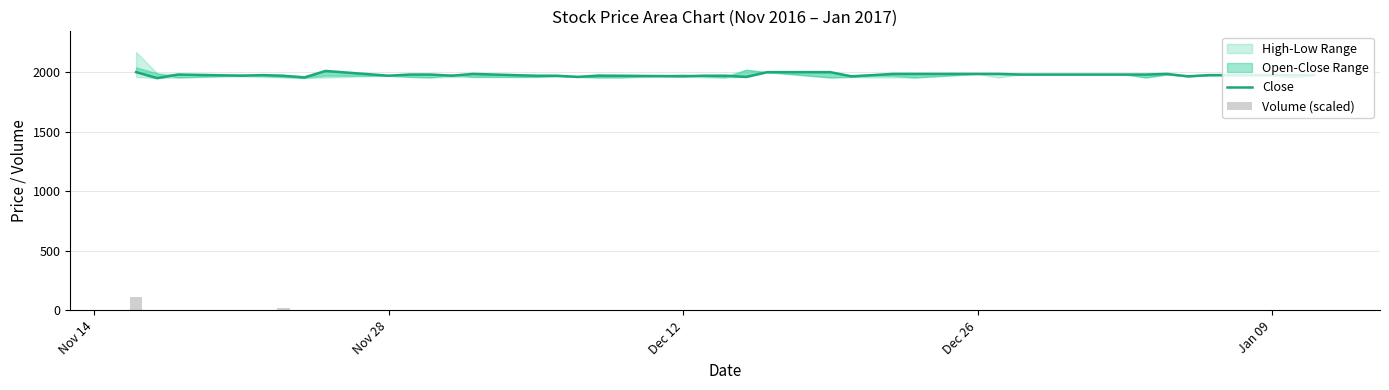

How many categories are shown in the chart?

40